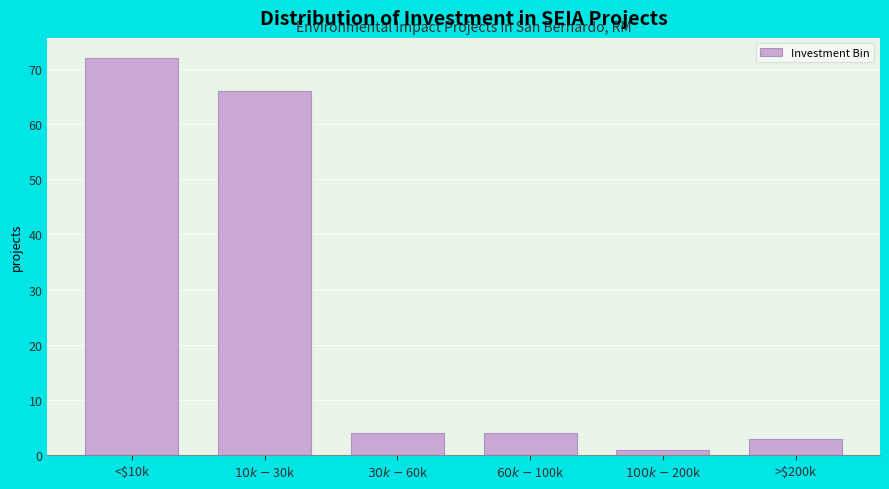

Reading left to right, what are all the values shown in this chart?

72	66	4	4	1	3